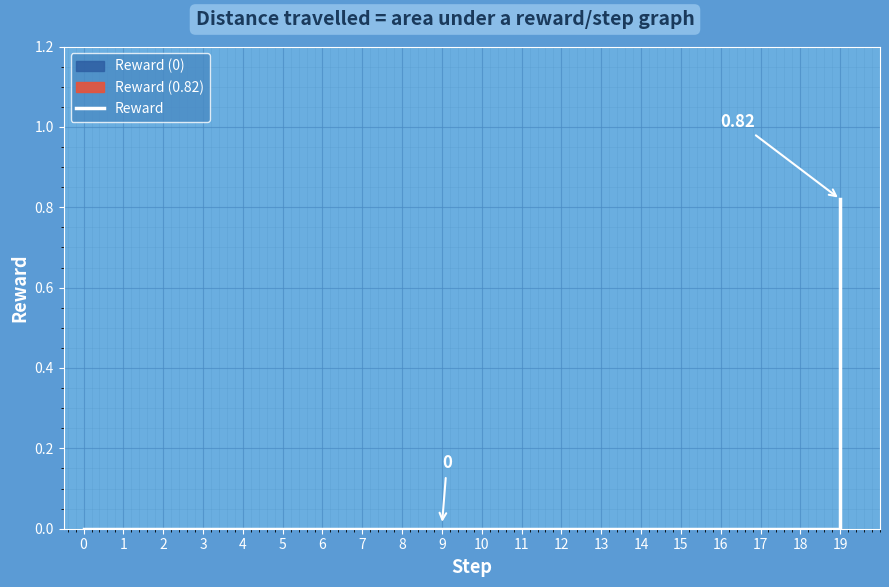

List the labels in order of value, largest first.

19, 0, 1, 2, 3, 4, 5, 6, 7, 8, 9, 10, 11, 12, 13, 14, 15, 16, 17, 18